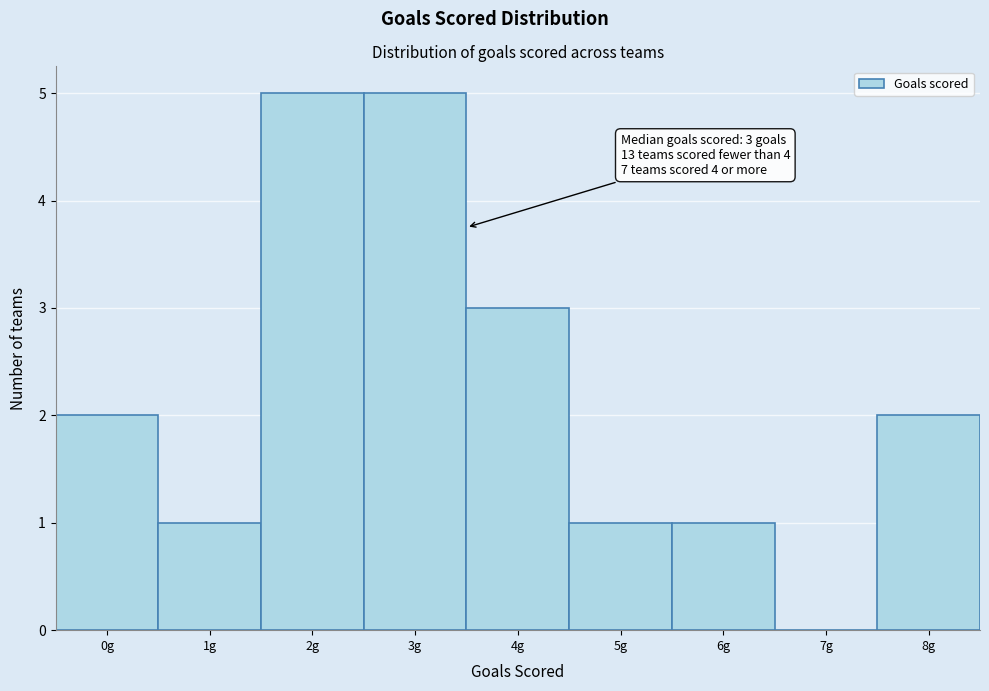

Reading left to right, extract all data points from this chart.

0g=2	1g=1	2g=5	3g=5	4g=3	5g=1	6g=1	7g=0	8g=2